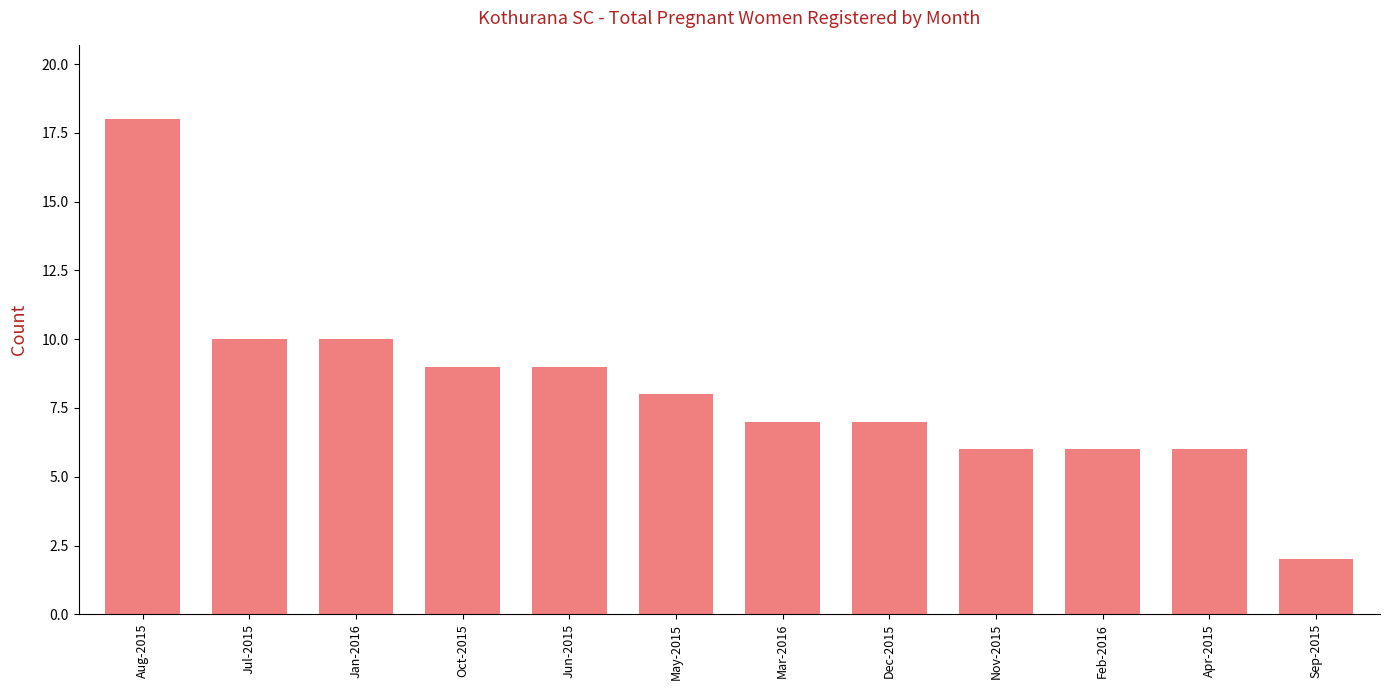

How many bars are there in total?

12